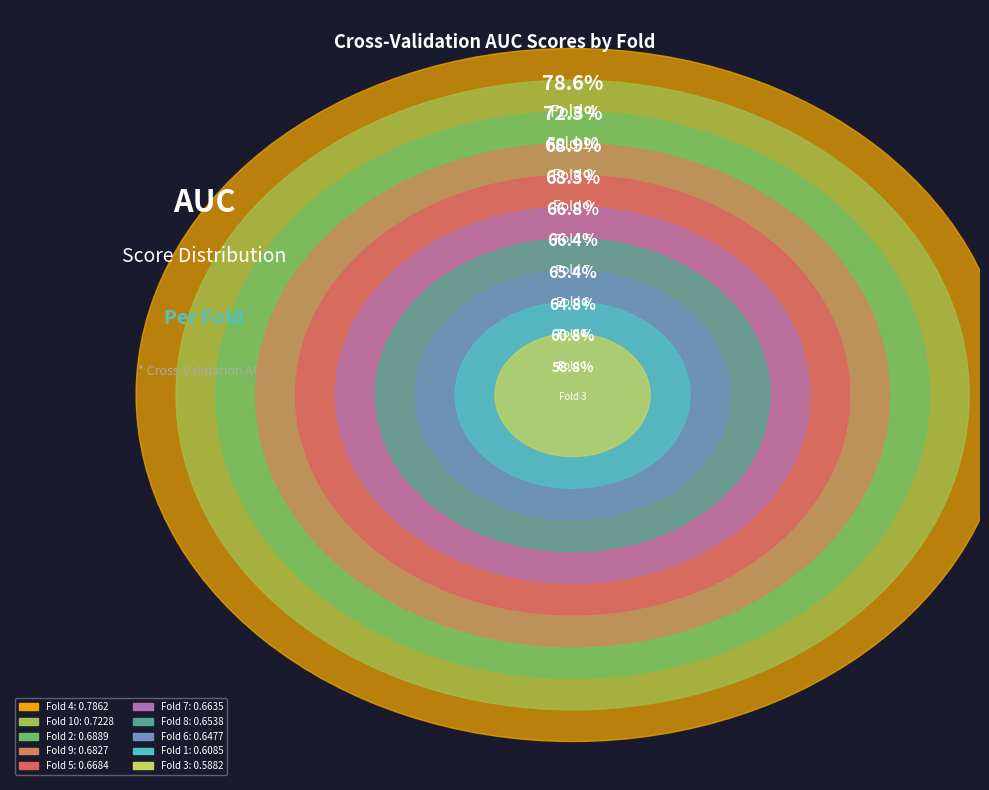

Rank the categories by value from lowest to highest.

Fold 3, Fold 1, Fold 6, Fold 8, Fold 7, Fold 5, Fold 9, Fold 2, Fold 10, Fold 4